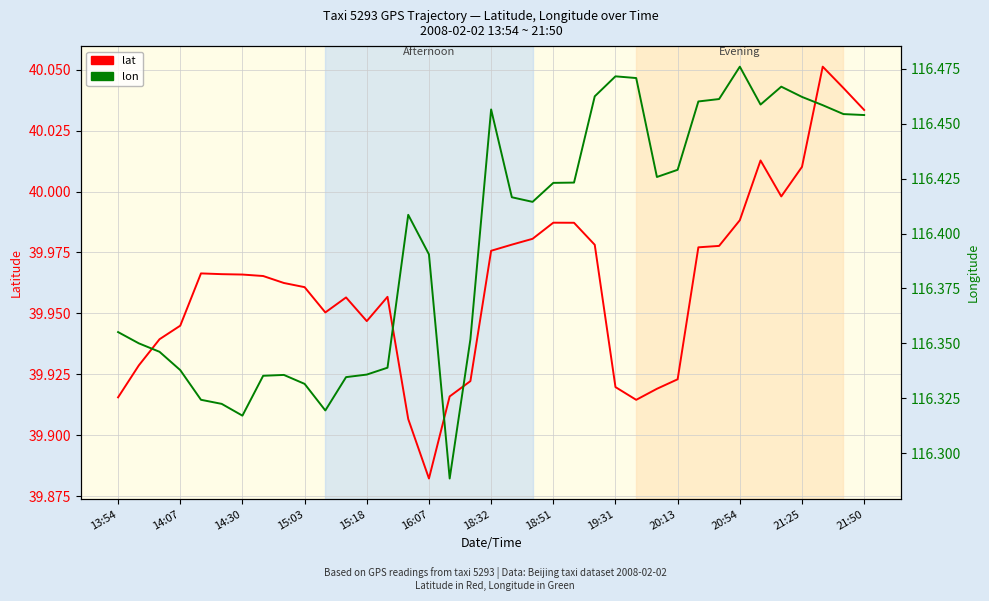

What is the greatest value displayed?

116.5